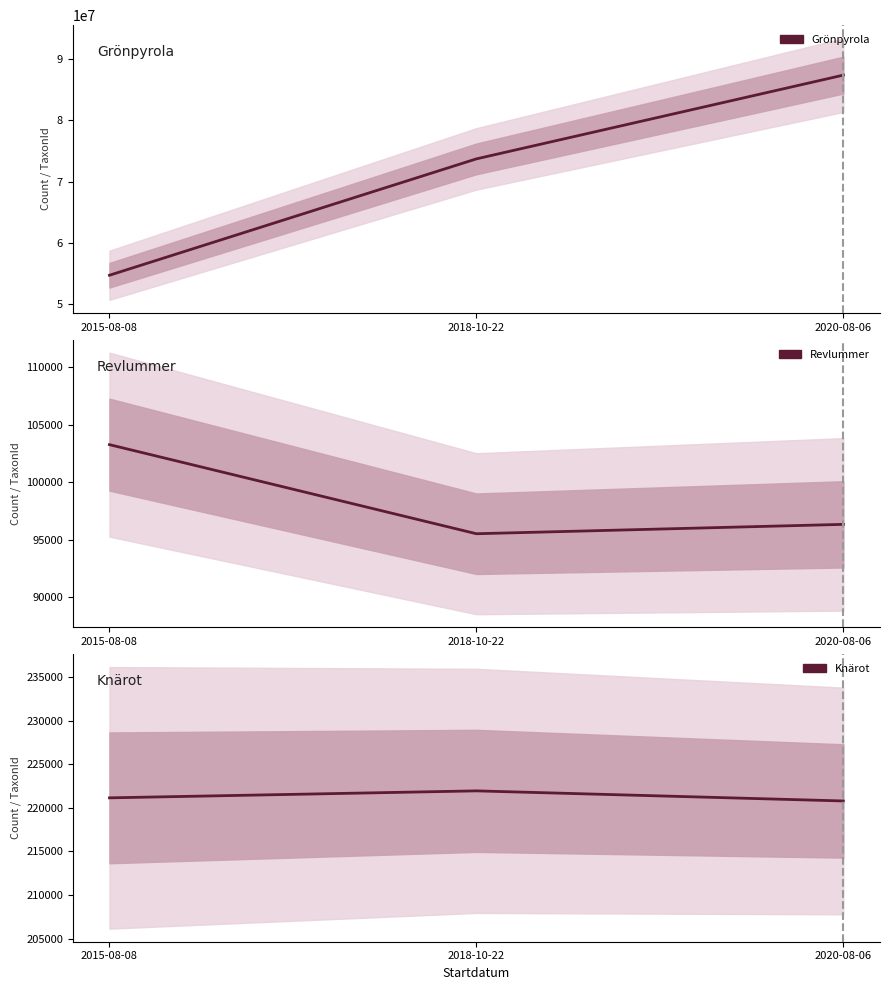

Is this an area chart (filled region under the line)?

No